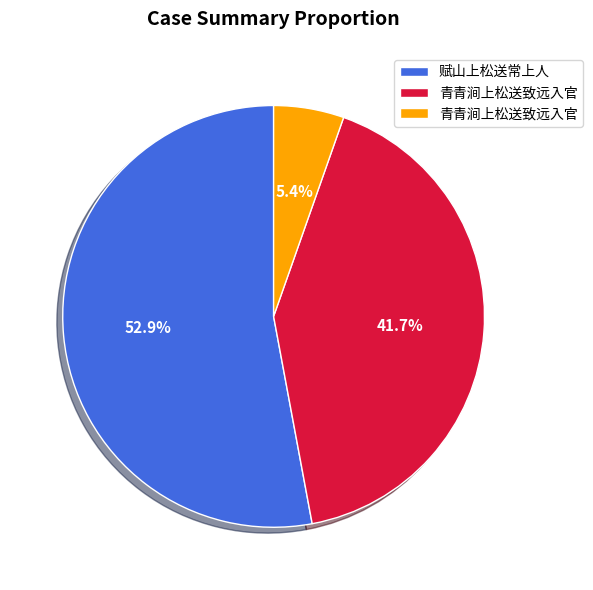

Is there any slice that represents more than half of the pie?

Yes